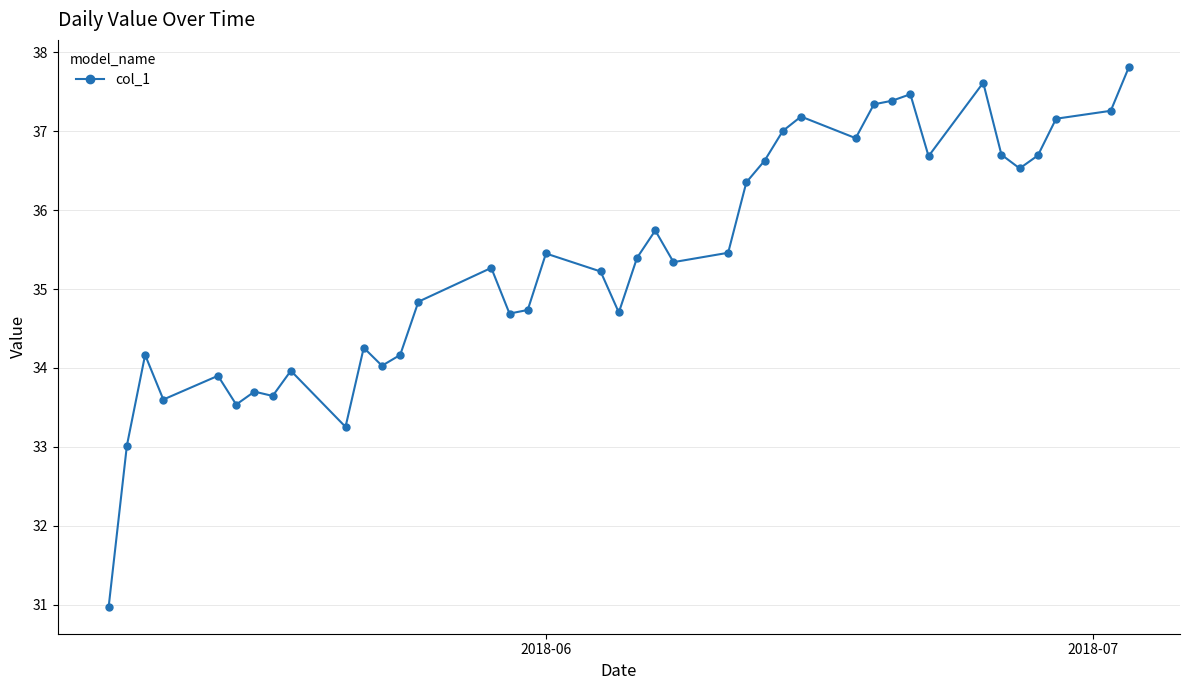

What is the average value?

35.4